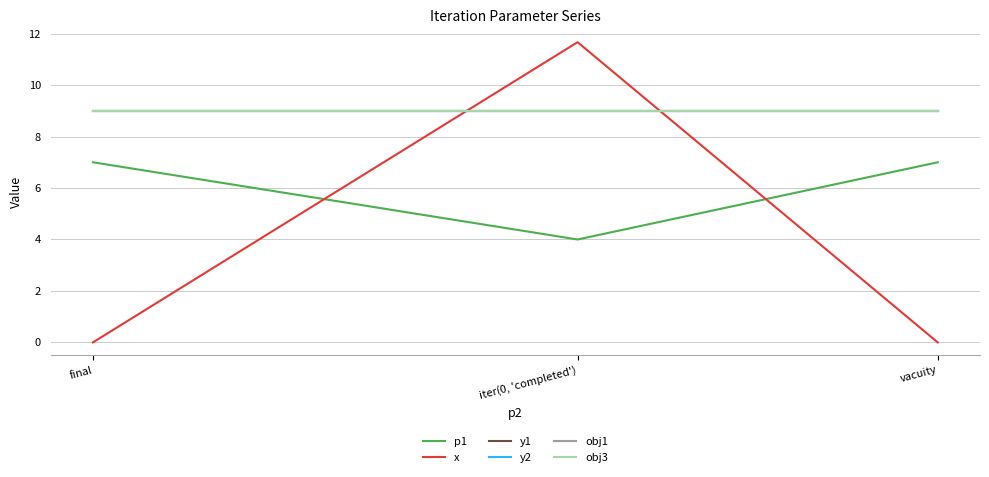

At which category is the sum across all series the highest?

iter(0, 'completed')